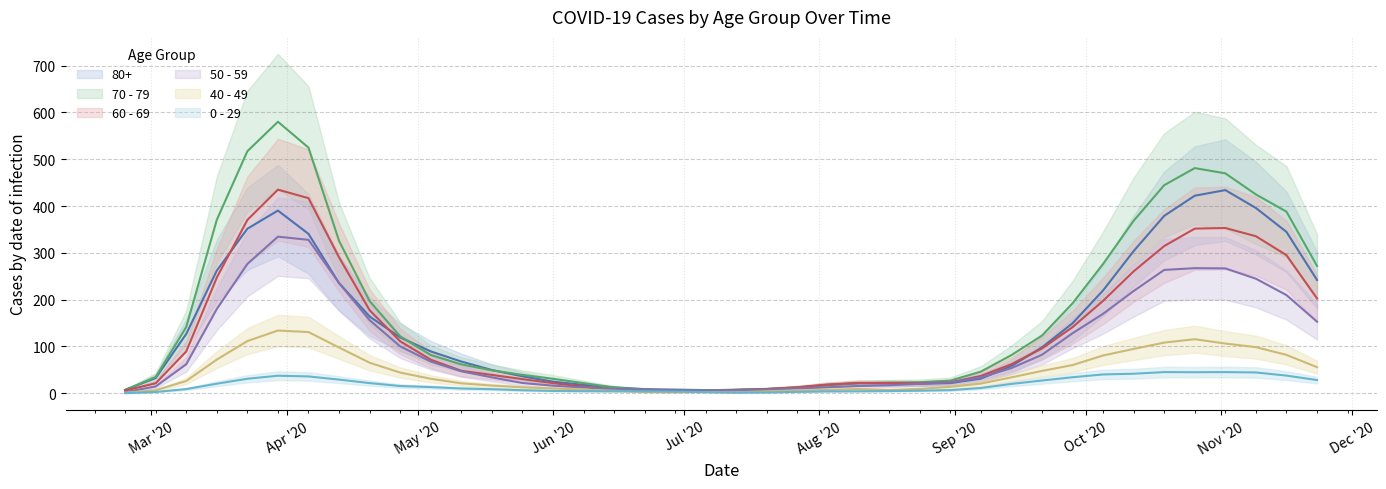

Is the value of 70 - 79 at 2020-10-19 greater than the value of 50 - 59 at 2020-06-15?

Yes